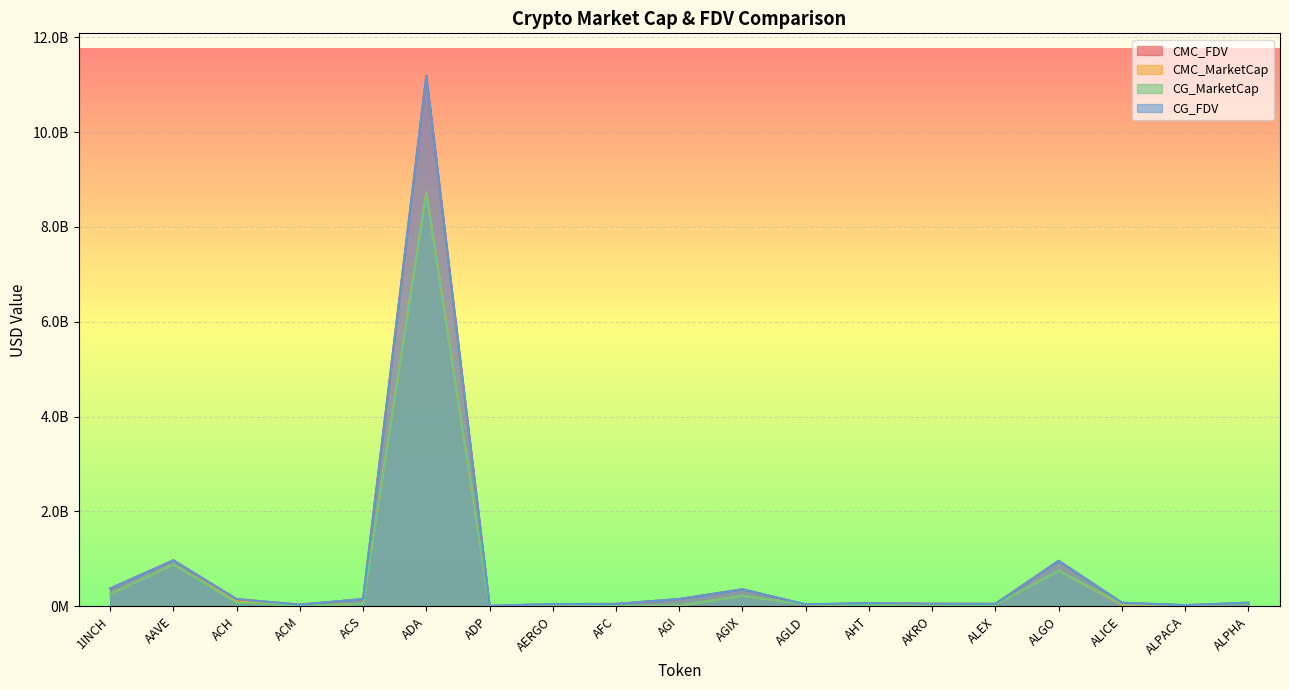

Which series has the largest total across all categories?

CMC_FDV